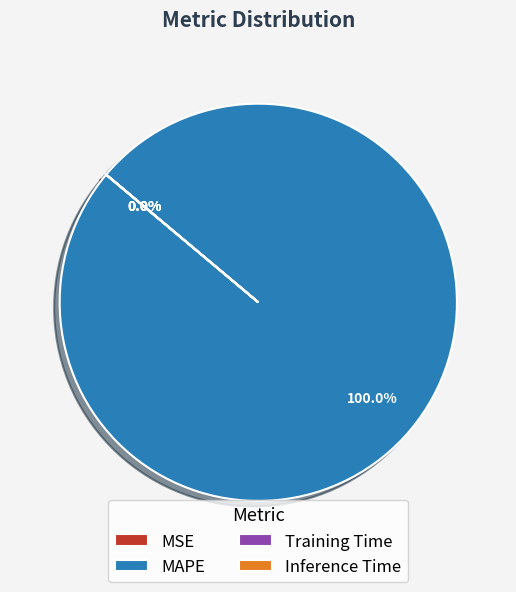

What is the change in value from MAPE to Training Time?

-4310.5